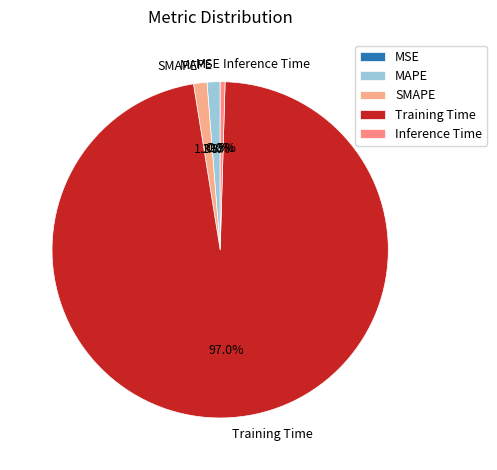

Is the sum of SMAPE and MAPE greater than half?

No